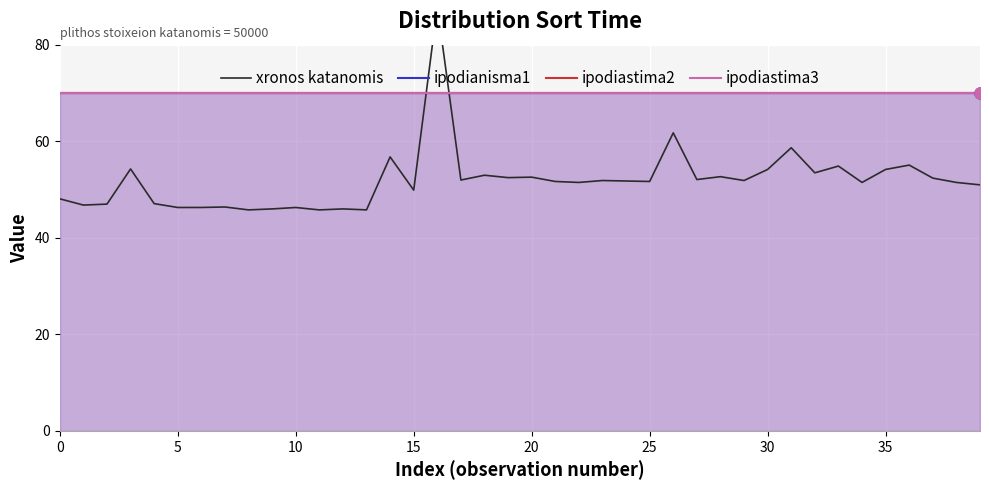

What are all the series names shown in the legend?

xronos katanomis, ipodianisma1, ipodiastima2, ipodiastima3